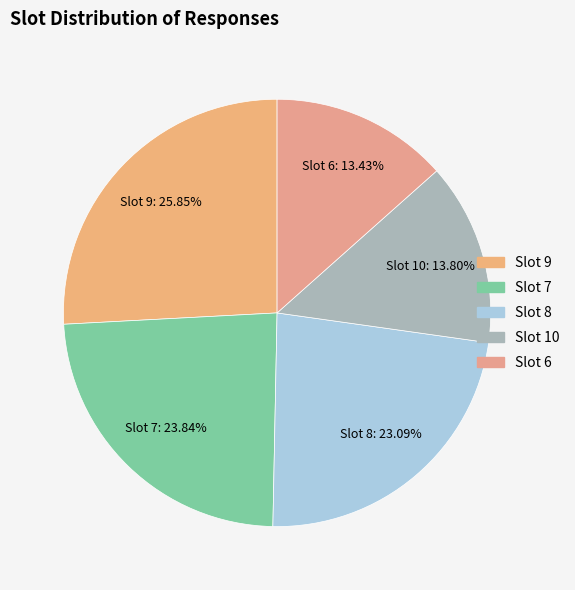

Is there a majority slice in this chart?

No